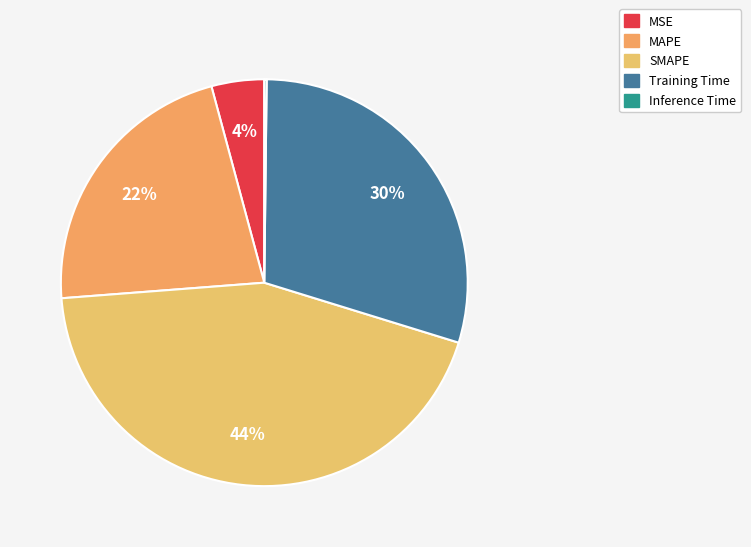

Does Inference Time represent more than half of the total?

No